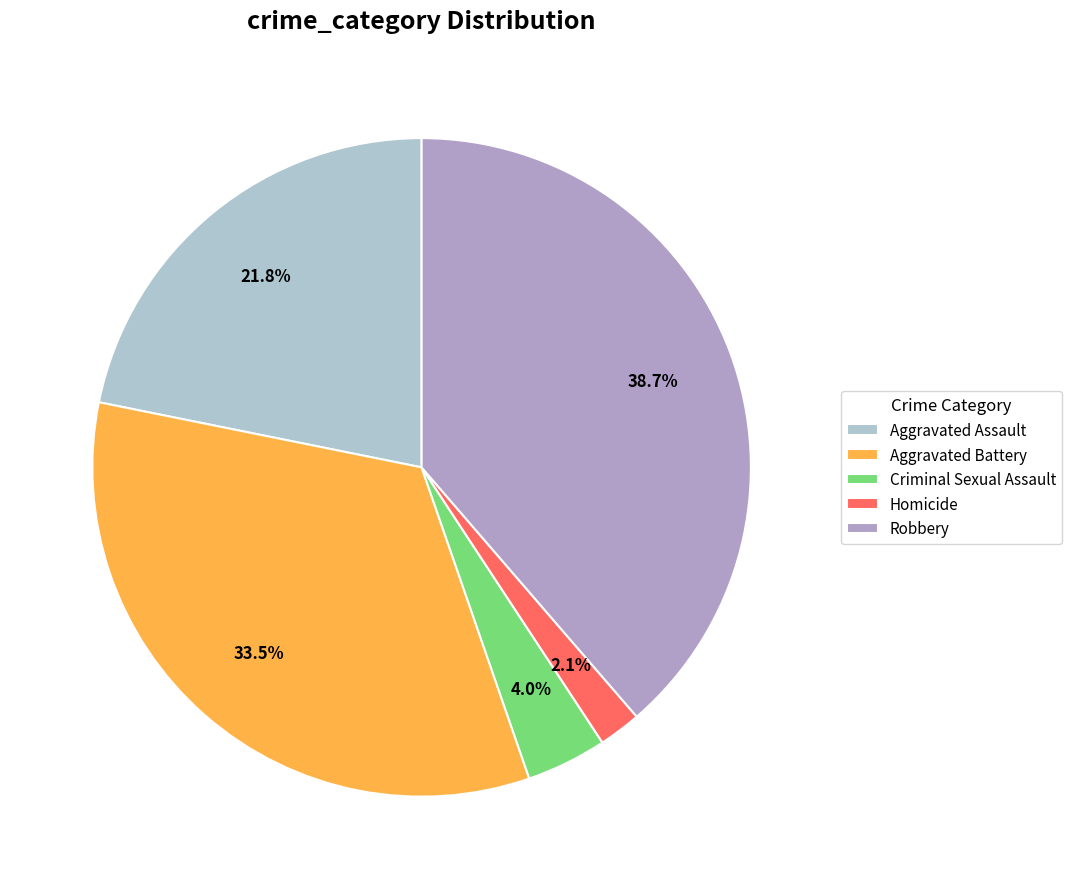

Between Robbery and Criminal Sexual Assault, which is larger?

Robbery